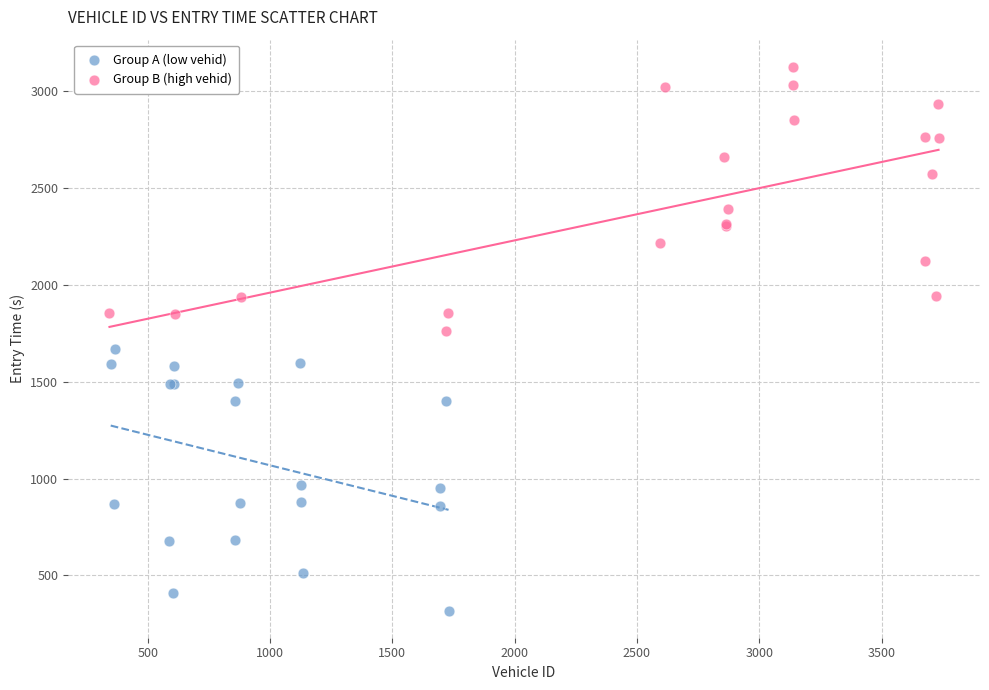

Which series reaches the minimum Y coordinate?

Group A (low vehid)